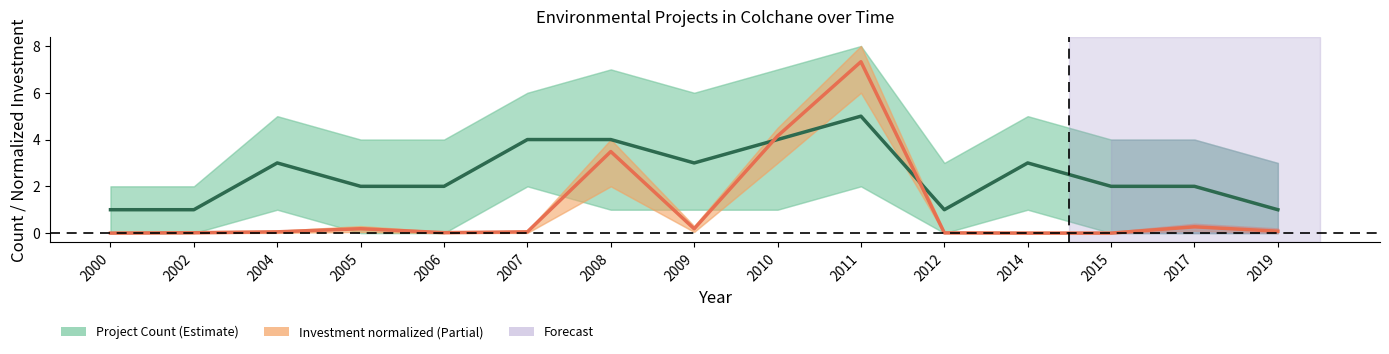

Is the value of Investment (normalized) at 2015 greater than the value of Project Count at 2014?

No